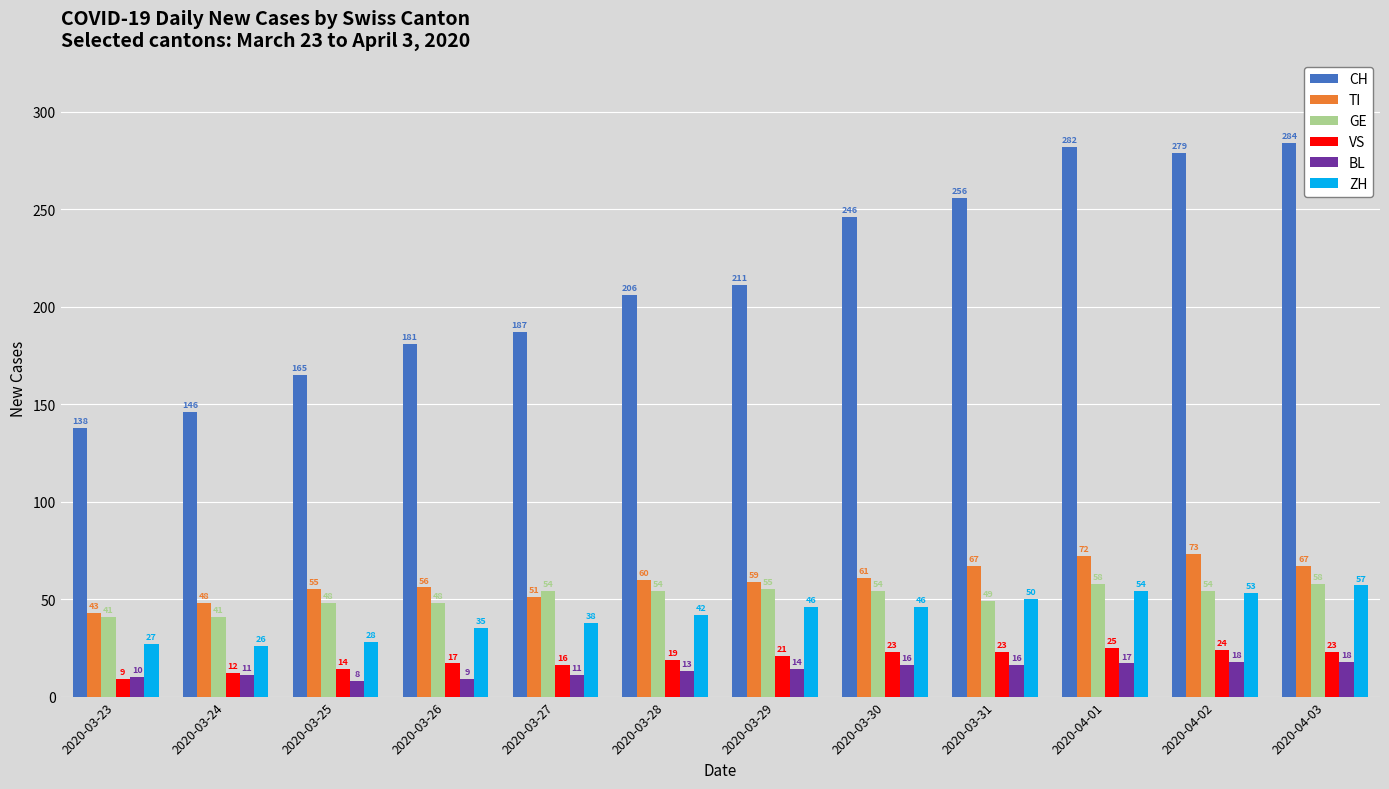

Rank the series by their maximum value, from highest to lowest.

CH, TI, GE, ZH, VS, BL